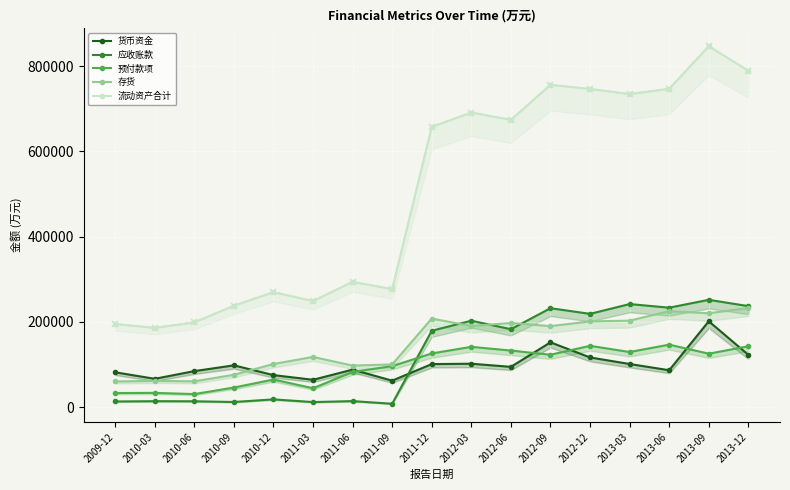

At which category is the sum across all series the highest?

2013-09